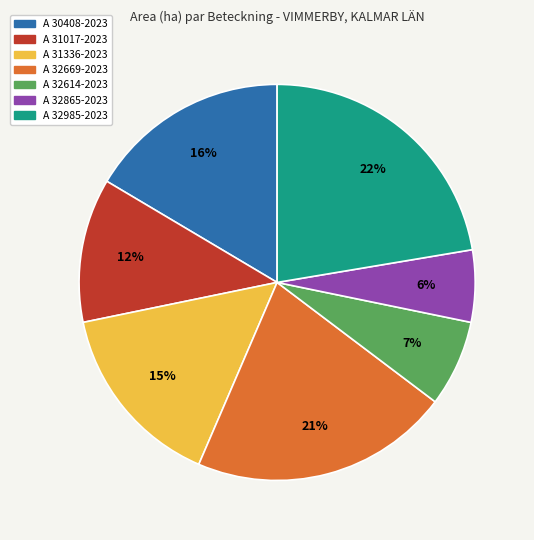

The A 32669-2023 slice represents 21% of the pie. True or false?

True